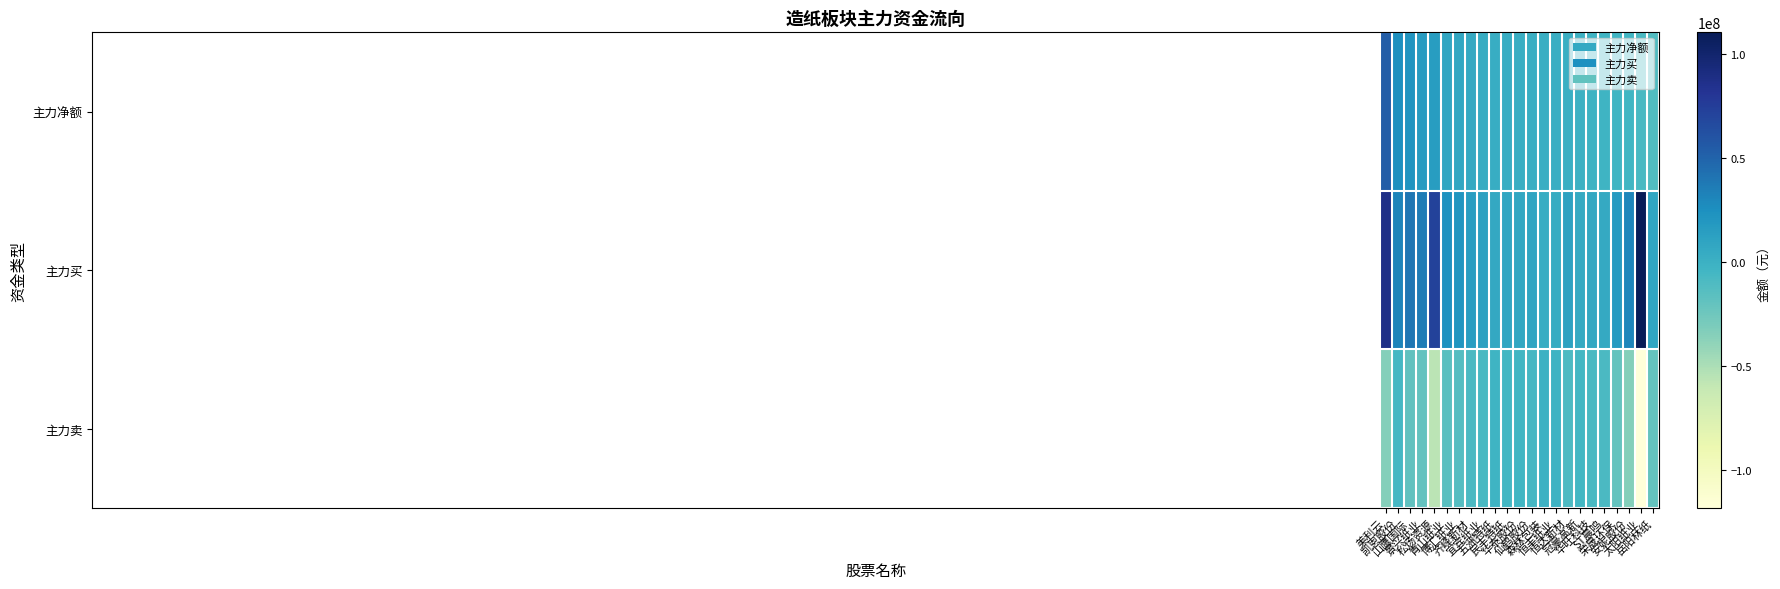

At which category is the sum across all series the highest?

美利云